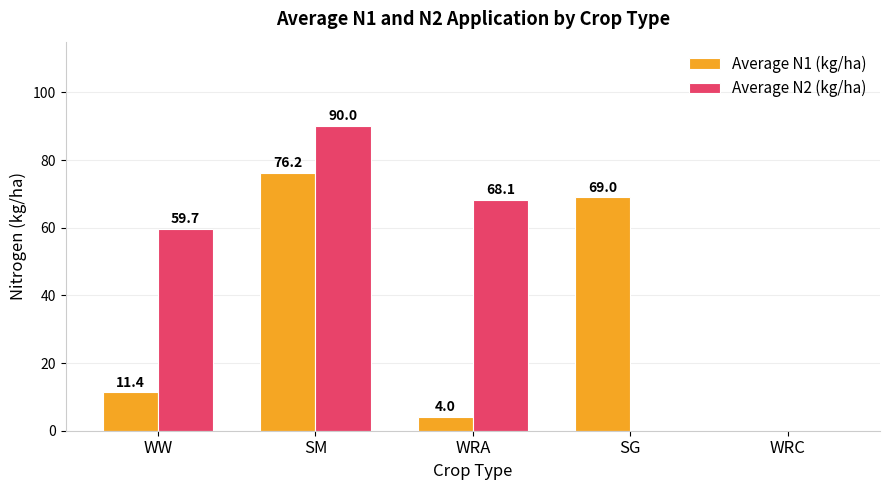

Which series changed the most between WW and SG?

Average N2 (kg/ha)